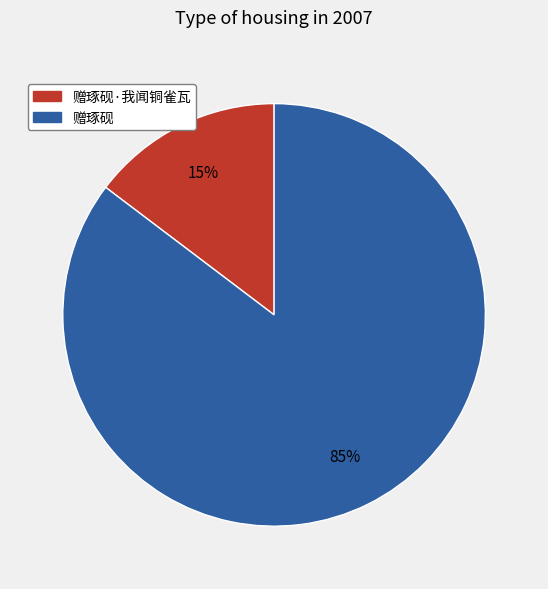

Does 赠琢砚 account for over 50% of the chart?

Yes